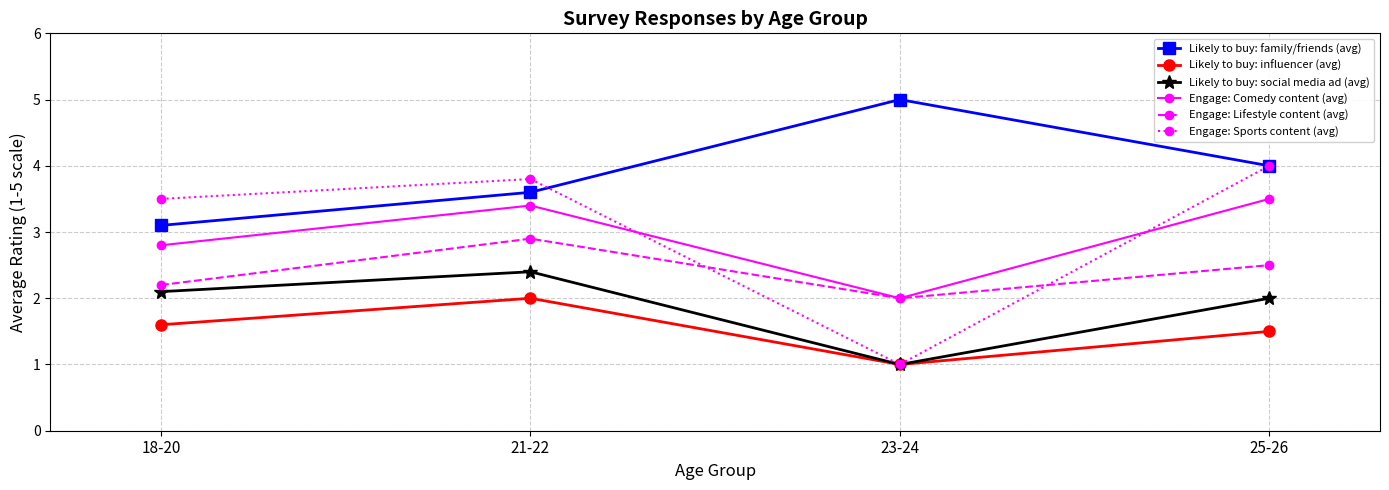

The Likely to buy: social media ad (avg) series shows 1.0 at 18-20. True or false?

False